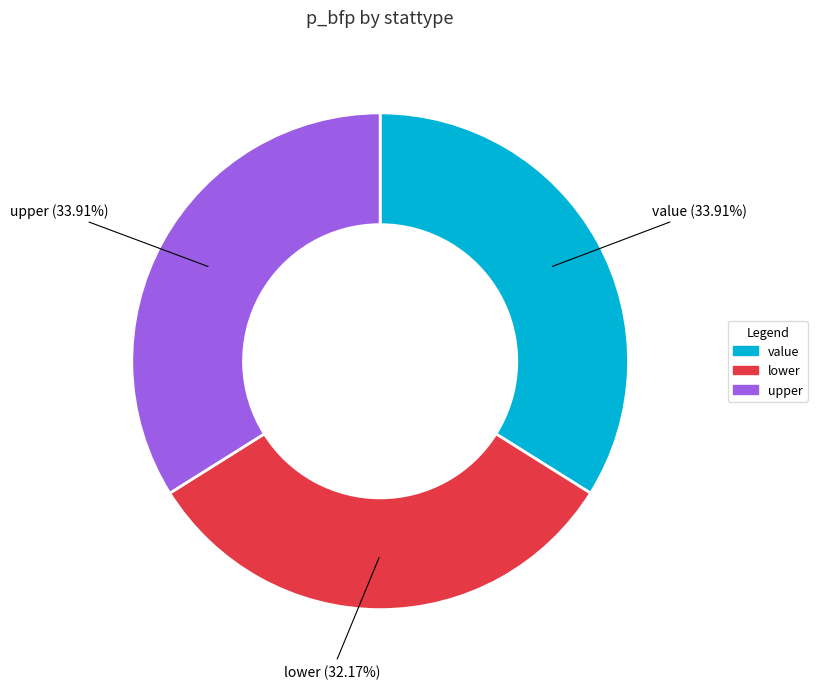

Combined, do lower and value account for over 50%?

Yes